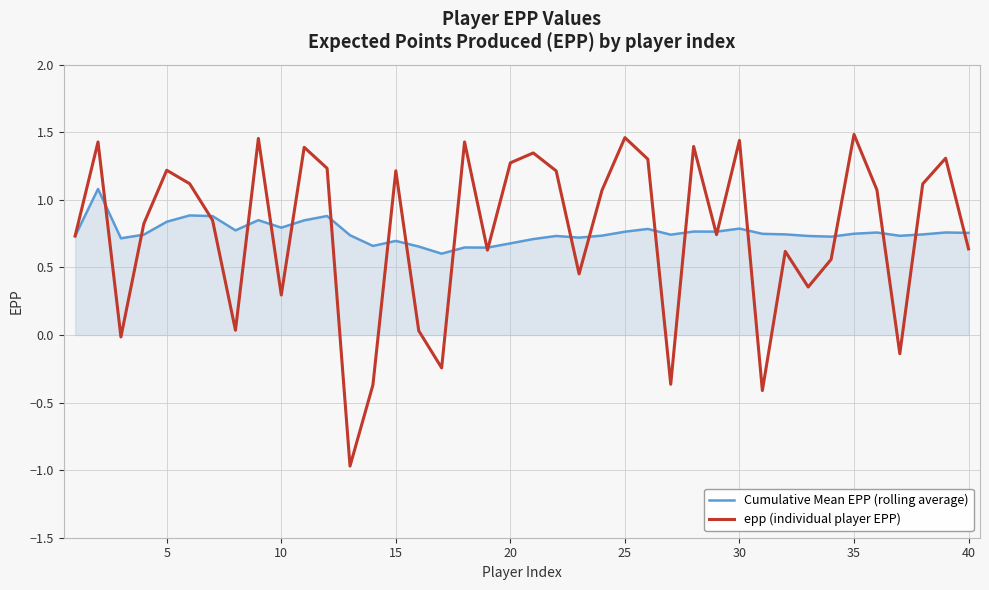

Which series has the largest range (max minus min)?

epp (individual player EPP)